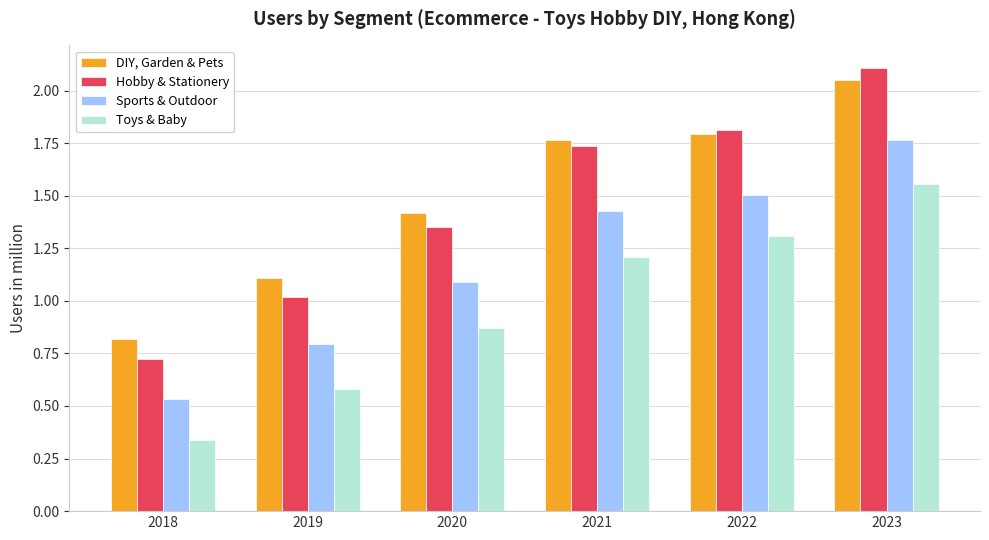

What is the total value across all series at 2019?

3.5